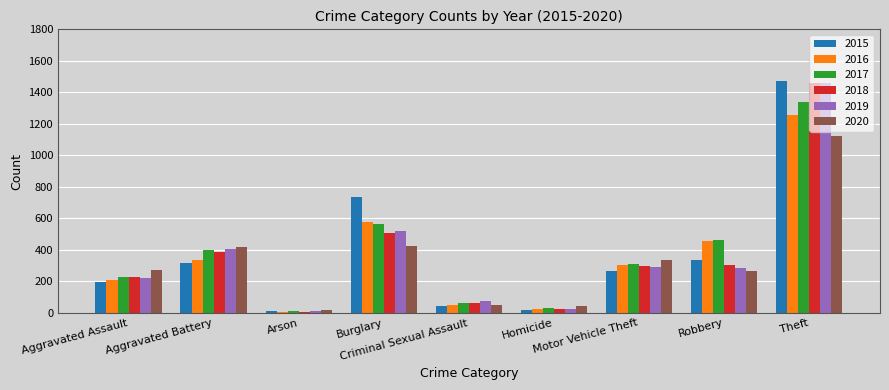

What is the highest value of the 2016 series?

1259